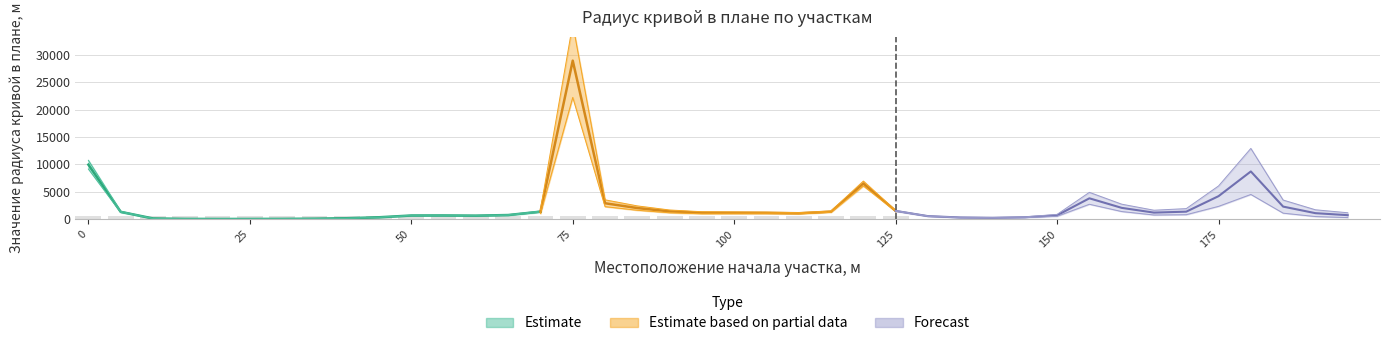

How many groups of bars are there?

40